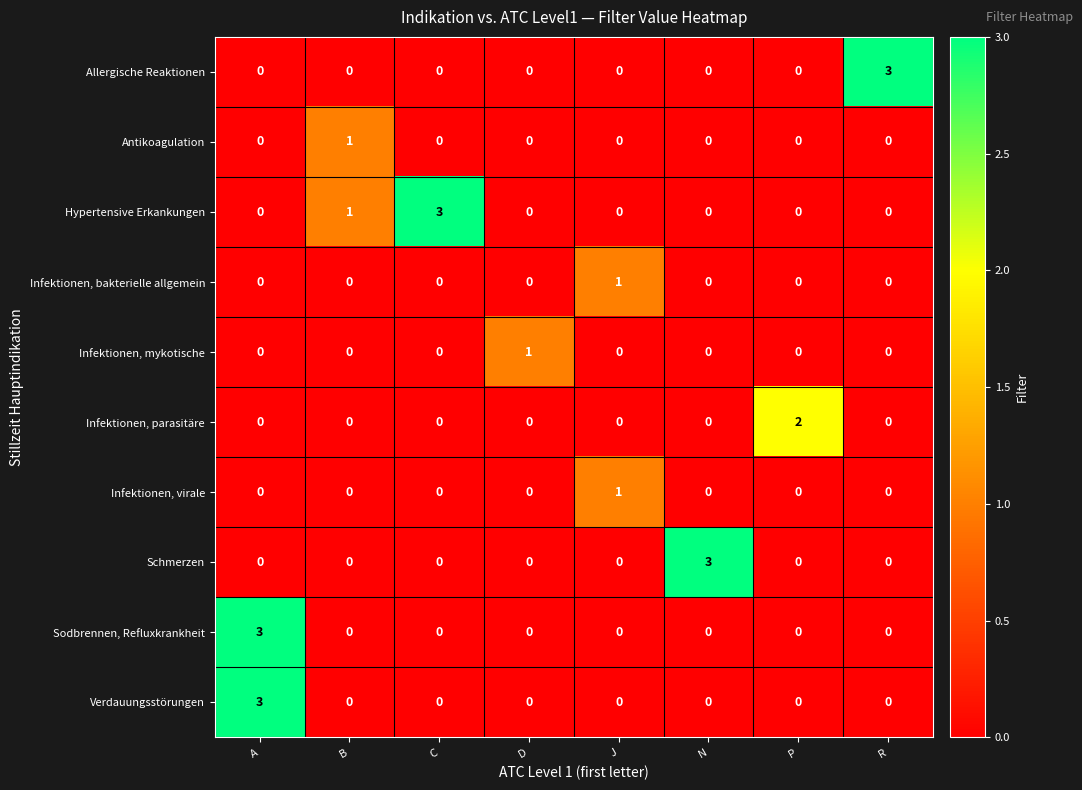

How many Infektionen, virale values are between 0 and 1?

8